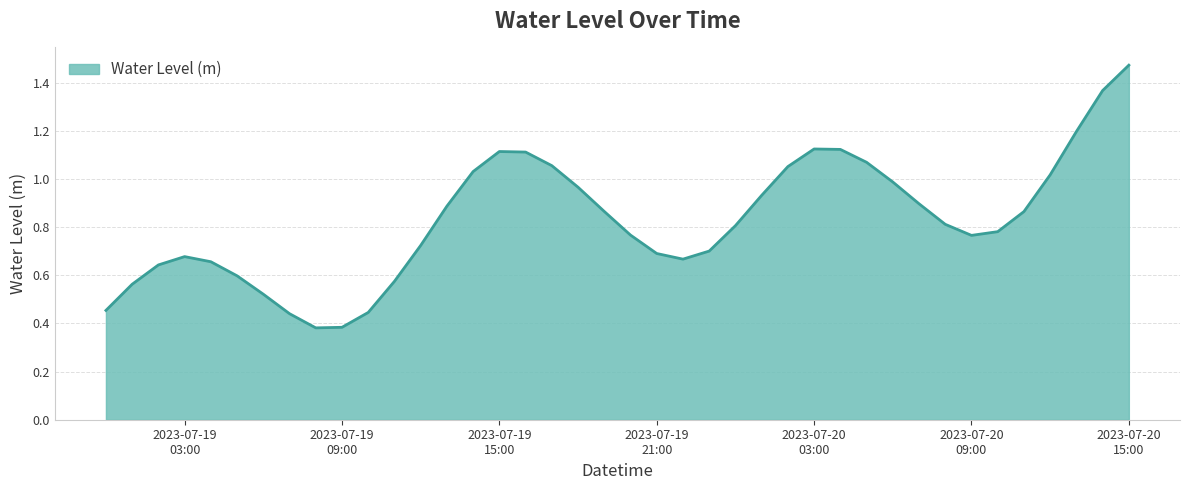

How many lines are shown in the chart?

1